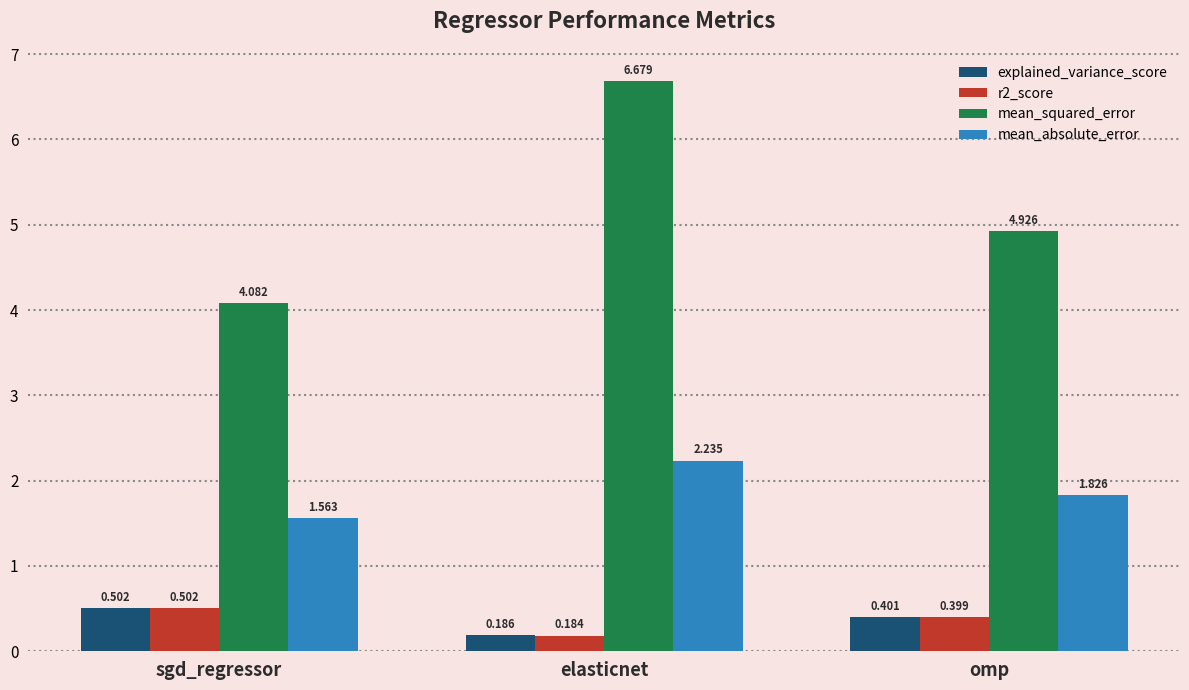

What is the minimum value for mean_squared_error?

4.1